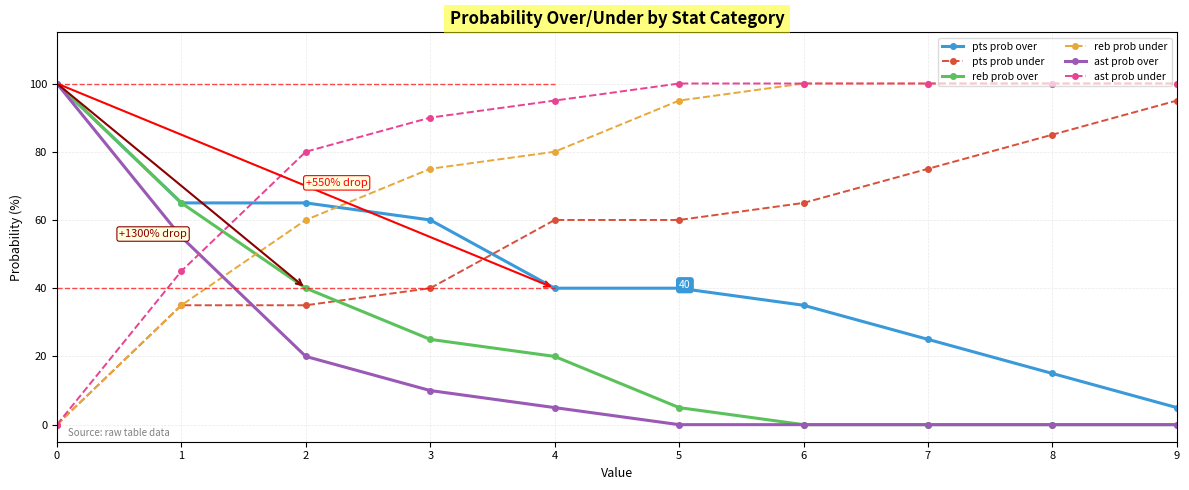

What is the sum of all pts prob under values?

550